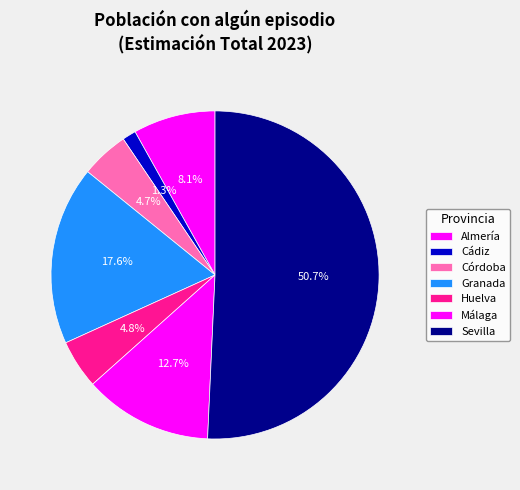

Is it true that Cádiz is 13% of the pie?

False